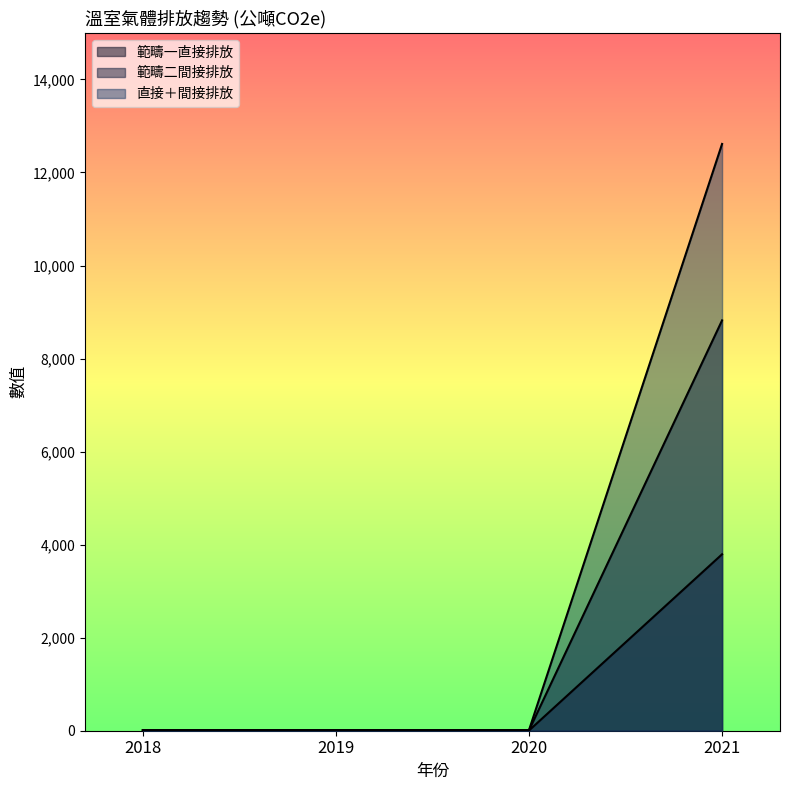

Rank the categories by 範疇二間接排放 value from lowest to highest.

2018, 2020, 2019, 2021